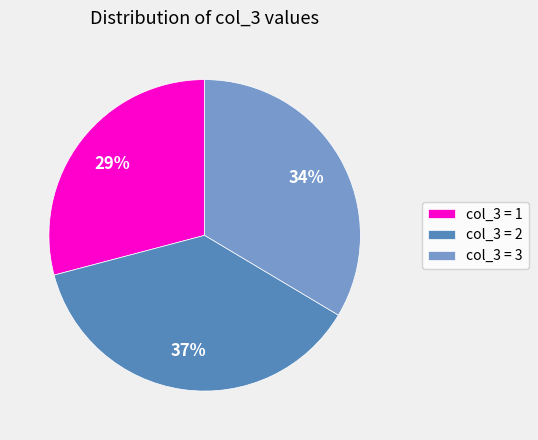

What percentage is the col_3 = 3 slice, to the nearest percent?

34%